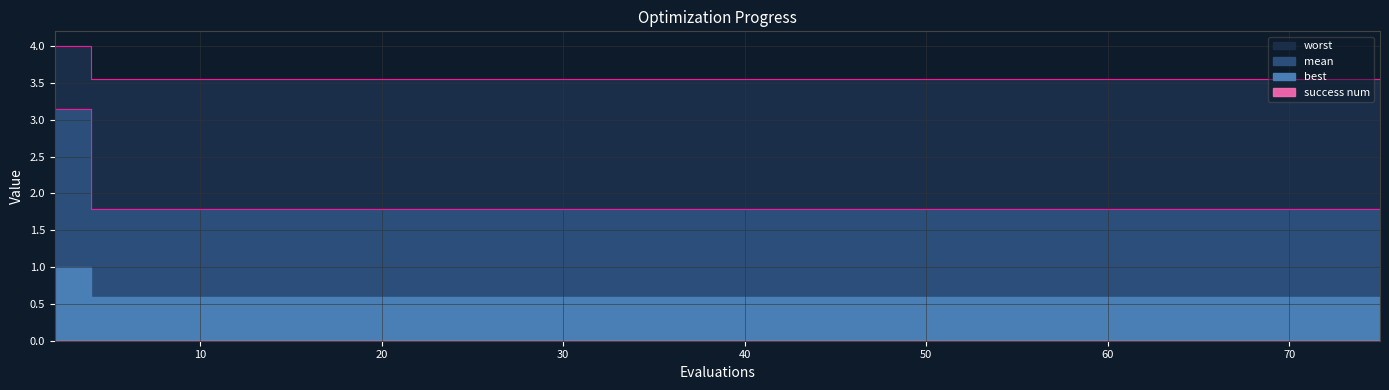

Which category has the lowest value in the worst series?

75